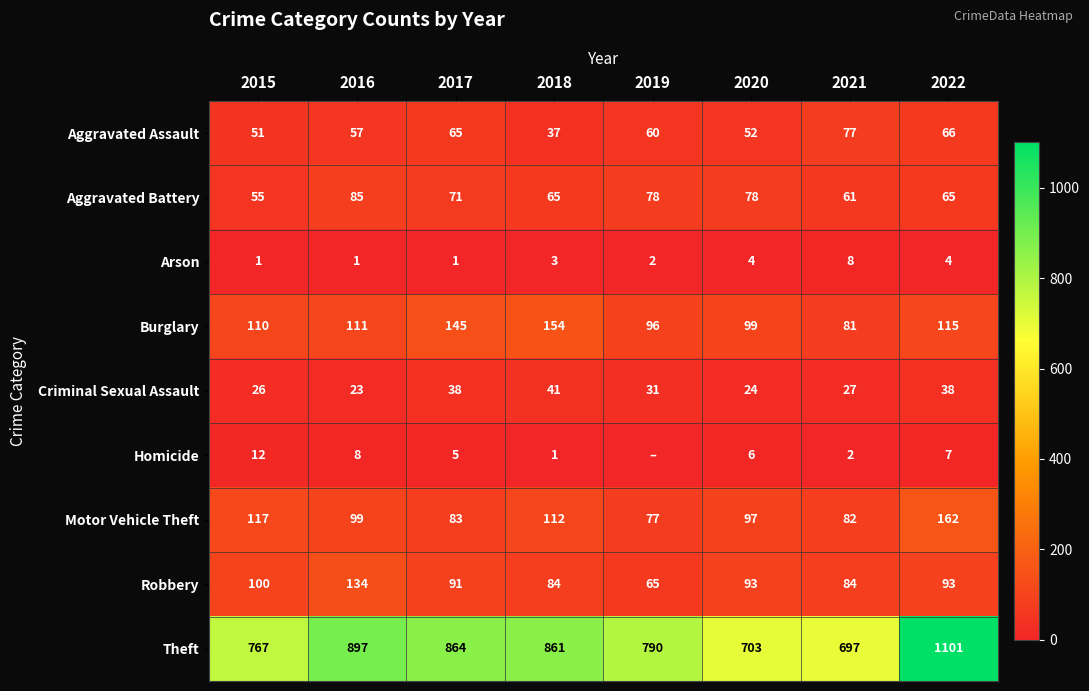

At which label does Aggravated Assault first exceed 60?

2017